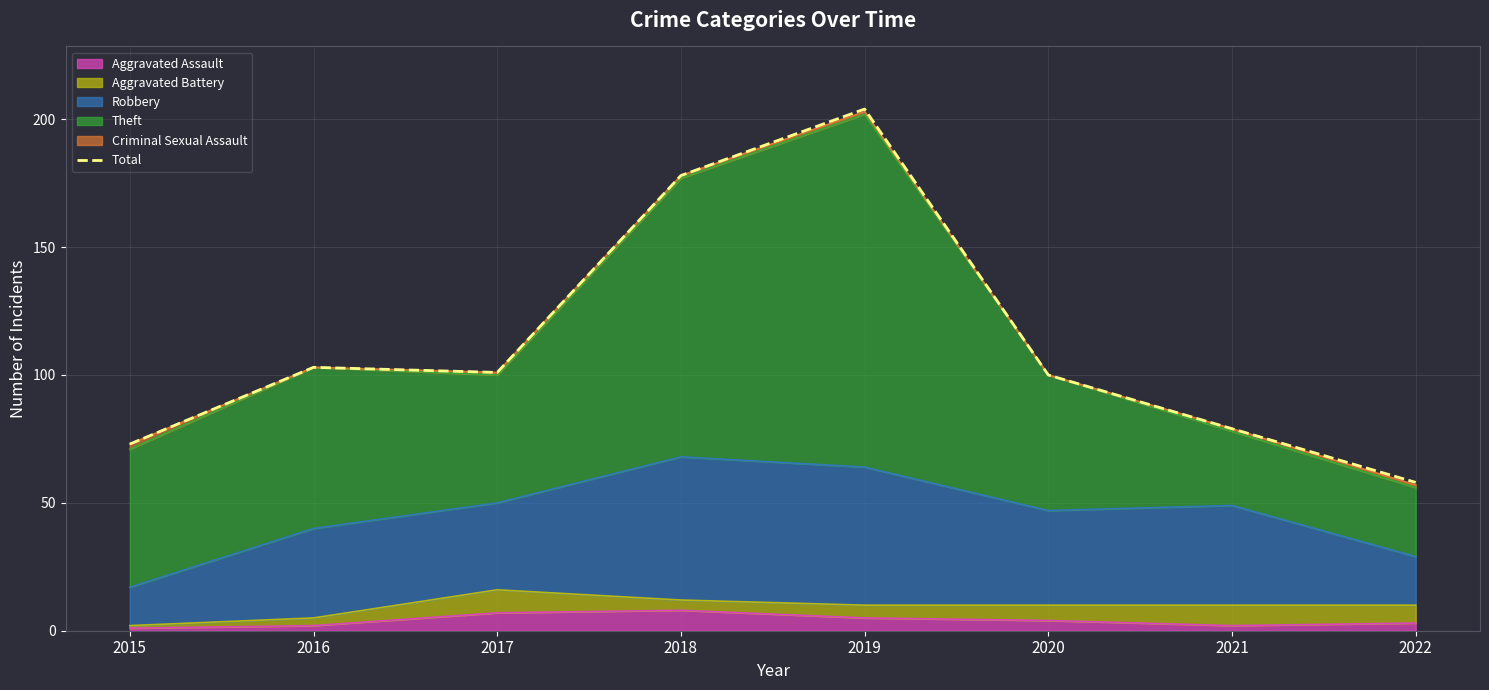

What is the ratio of the value at 2022 to the value at 2018?

0.3